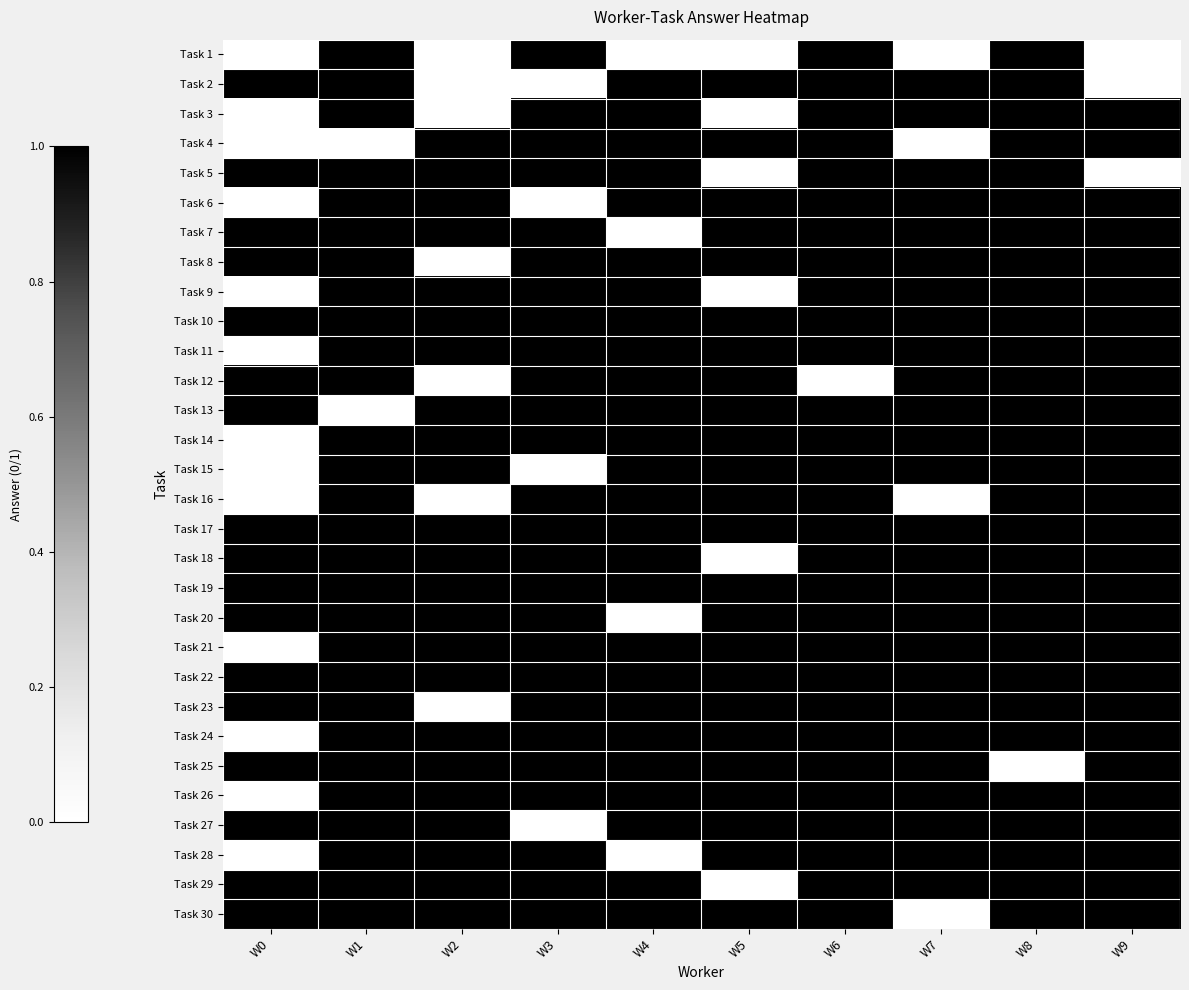

Reading left to right, extract all data points from this chart.

Task 1: W0=0	W1=1	W2=0	W3=1	W4=0	W5=0	W6=1	W7=0	W8=1	W9=0
Task 2: W0=1	W1=1	W2=0	W3=0	W4=1	W5=1	W6=1	W7=1	W8=1	W9=0
Task 3: W0=0	W1=1	W2=0	W3=1	W4=1	W5=0	W6=1	W7=1	W8=1	W9=1
Task 4: W0=0	W1=0	W2=1	W3=1	W4=1	W5=1	W6=1	W7=0	W8=1	W9=1
Task 5: W0=1	W1=1	W2=1	W3=1	W4=1	W5=0	W6=1	W7=1	W8=1	W9=0
Task 6: W0=0	W1=1	W2=1	W3=0	W4=1	W5=1	W6=1	W7=1	W8=1	W9=1
Task 7: W0=1	W1=1	W2=1	W3=1	W4=0	W5=1	W6=1	W7=1	W8=1	W9=1
Task 8: W0=1	W1=1	W2=0	W3=1	W4=1	W5=1	W6=1	W7=1	W8=1	W9=1
Task 9: W0=0	W1=1	W2=1	W3=1	W4=1	W5=0	W6=1	W7=1	W8=1	W9=1
Task 10: W0=1	W1=1	W2=1	W3=1	W4=1	W5=1	W6=1	W7=1	W8=1	W9=1
Task 11: W0=0	W1=1	W2=1	W3=1	W4=1	W5=1	W6=1	W7=1	W8=1	W9=1
Task 12: W0=1	W1=1	W2=0	W3=1	W4=1	W5=1	W6=0	W7=1	W8=1	W9=1
Task 13: W0=1	W1=0	W2=1	W3=1	W4=1	W5=1	W6=1	W7=1	W8=1	W9=1
Task 14: W0=0	W1=1	W2=1	W3=1	W4=1	W5=1	W6=1	W7=1	W8=1	W9=1
Task 15: W0=0	W1=1	W2=1	W3=0	W4=1	W5=1	W6=1	W7=1	W8=1	W9=1
Task 16: W0=0	W1=1	W2=0	W3=1	W4=1	W5=1	W6=1	W7=0	W8=1	W9=1
Task 17: W0=1	W1=1	W2=1	W3=1	W4=1	W5=1	W6=1	W7=1	W8=1	W9=1
Task 18: W0=1	W1=1	W2=1	W3=1	W4=1	W5=0	W6=1	W7=1	W8=1	W9=1
Task 19: W0=1	W1=1	W2=1	W3=1	W4=1	W5=1	W6=1	W7=1	W8=1	W9=1
Task 20: W0=1	W1=1	W2=1	W3=1	W4=0	W5=1	W6=1	W7=1	W8=1	W9=1
Task 21: W0=0	W1=1	W2=1	W3=1	W4=1	W5=1	W6=1	W7=1	W8=1	W9=1
Task 22: W0=1	W1=1	W2=1	W3=1	W4=1	W5=1	W6=1	W7=1	W8=1	W9=1
Task 23: W0=1	W1=1	W2=0	W3=1	W4=1	W5=1	W6=1	W7=1	W8=1	W9=1
Task 24: W0=0	W1=1	W2=1	W3=1	W4=1	W5=1	W6=1	W7=1	W8=1	W9=1
Task 25: W0=1	W1=1	W2=1	W3=1	W4=1	W5=1	W6=1	W7=1	W8=0	W9=1
Task 26: W0=0	W1=1	W2=1	W3=1	W4=1	W5=1	W6=1	W7=1	W8=1	W9=1
Task 27: W0=1	W1=1	W2=1	W3=0	W4=1	W5=1	W6=1	W7=1	W8=1	W9=1
Task 28: W0=0	W1=1	W2=1	W3=1	W4=0	W5=1	W6=1	W7=1	W8=1	W9=1
Task 29: W0=1	W1=1	W2=1	W3=1	W4=1	W5=0	W6=1	W7=1	W8=1	W9=1
Task 30: W0=1	W1=1	W2=1	W3=1	W4=1	W5=1	W6=1	W7=0	W8=1	W9=1